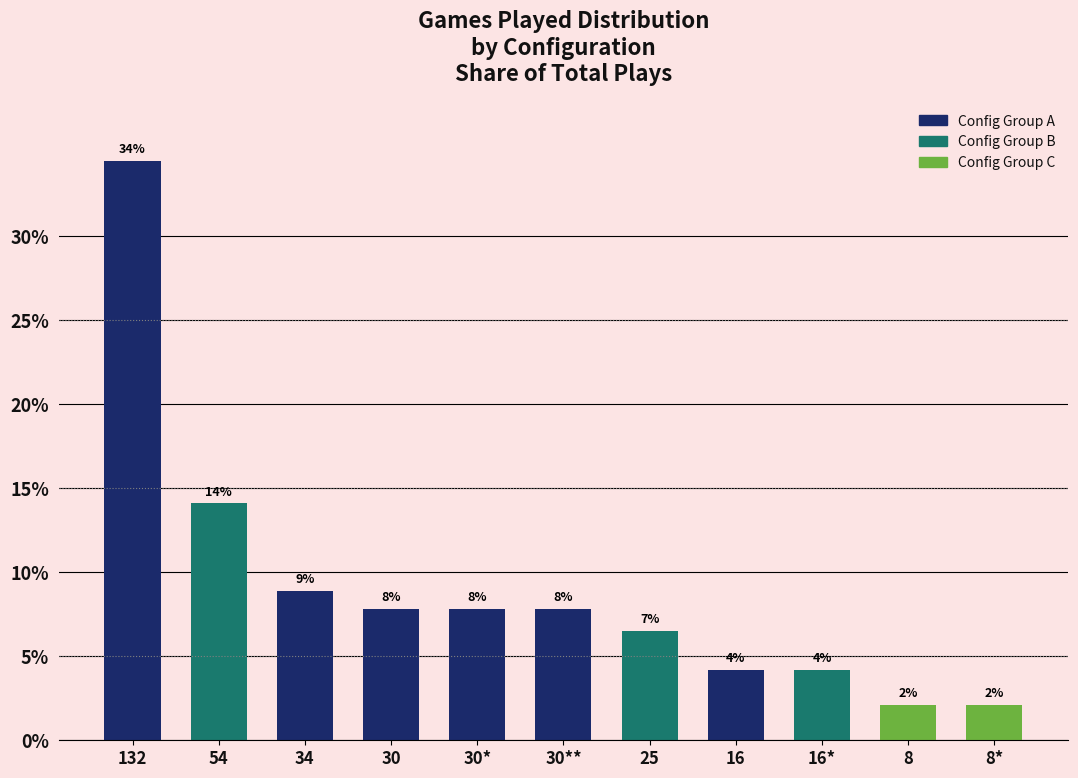

Does the chart contain any negative values?

No